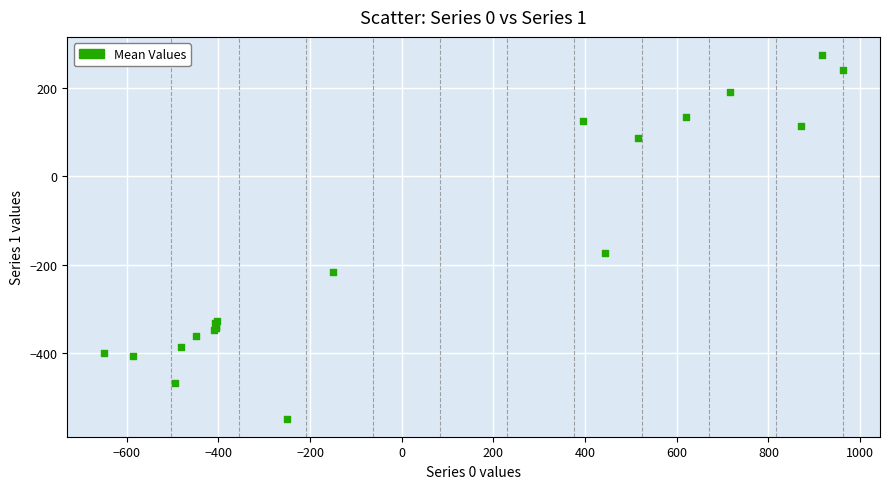

What Y value in the scatter plot is closest to -136?

-173.1